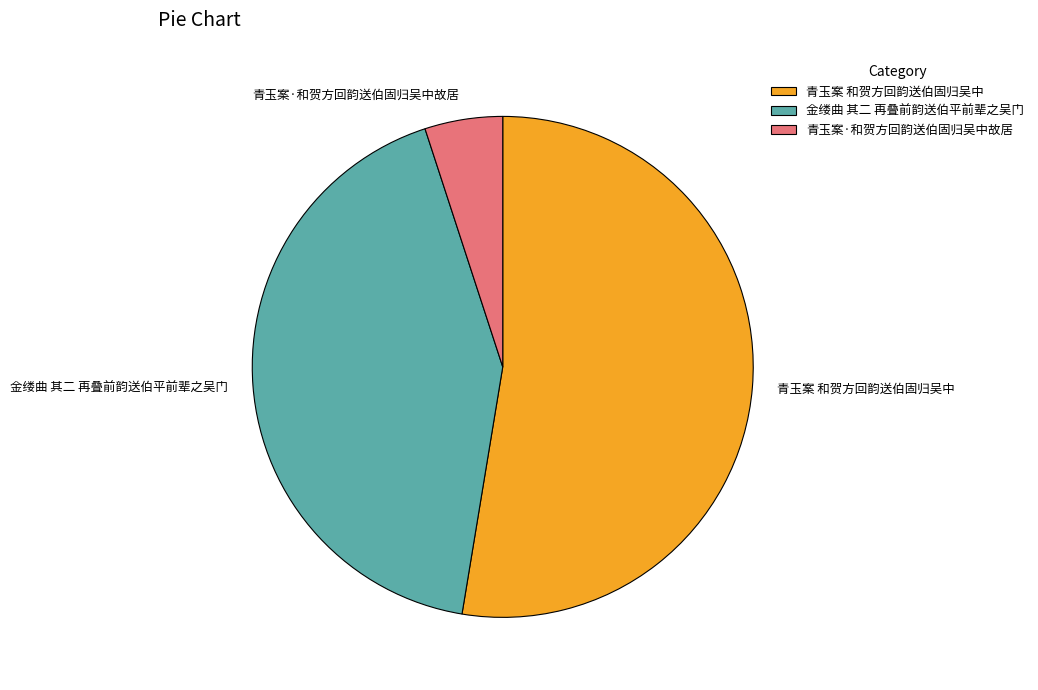

The 青玉案 和贺方回韵送伯固归吴中 slice represents 68% of the pie. True or false?

False